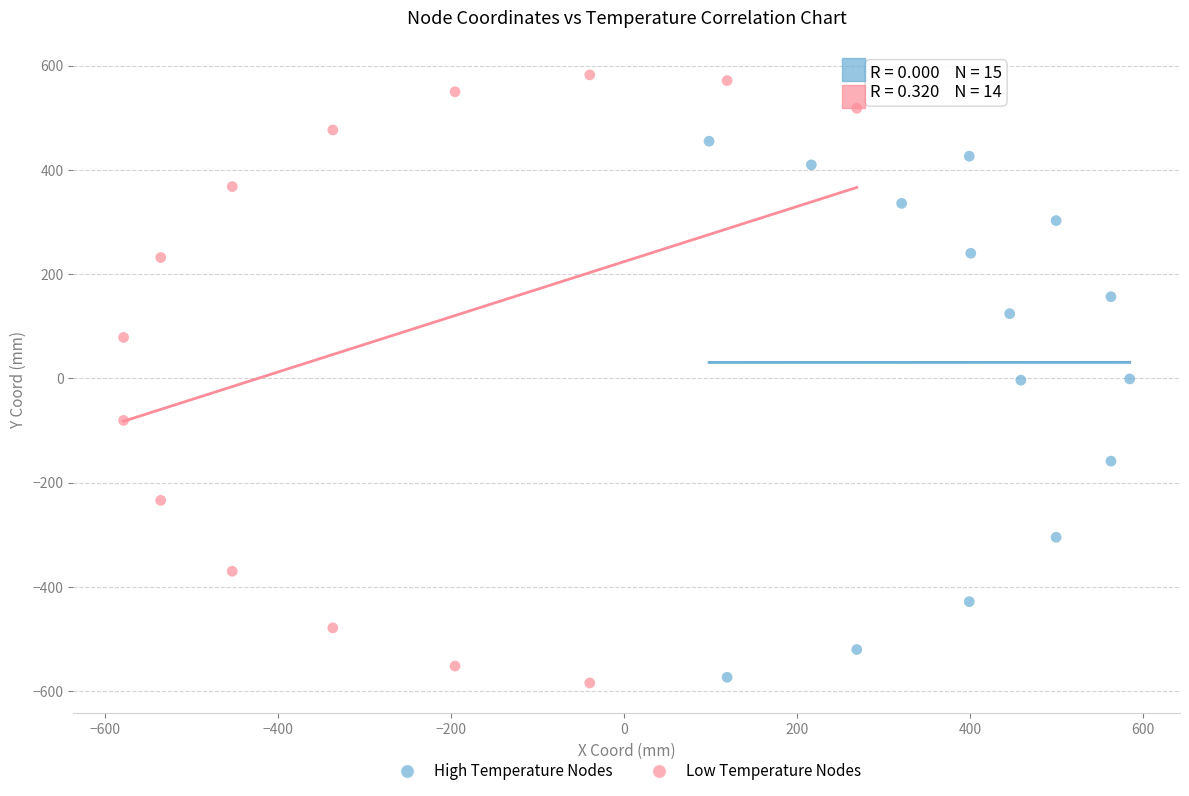

Which series contains the highest Y value?

Low Temperature Nodes